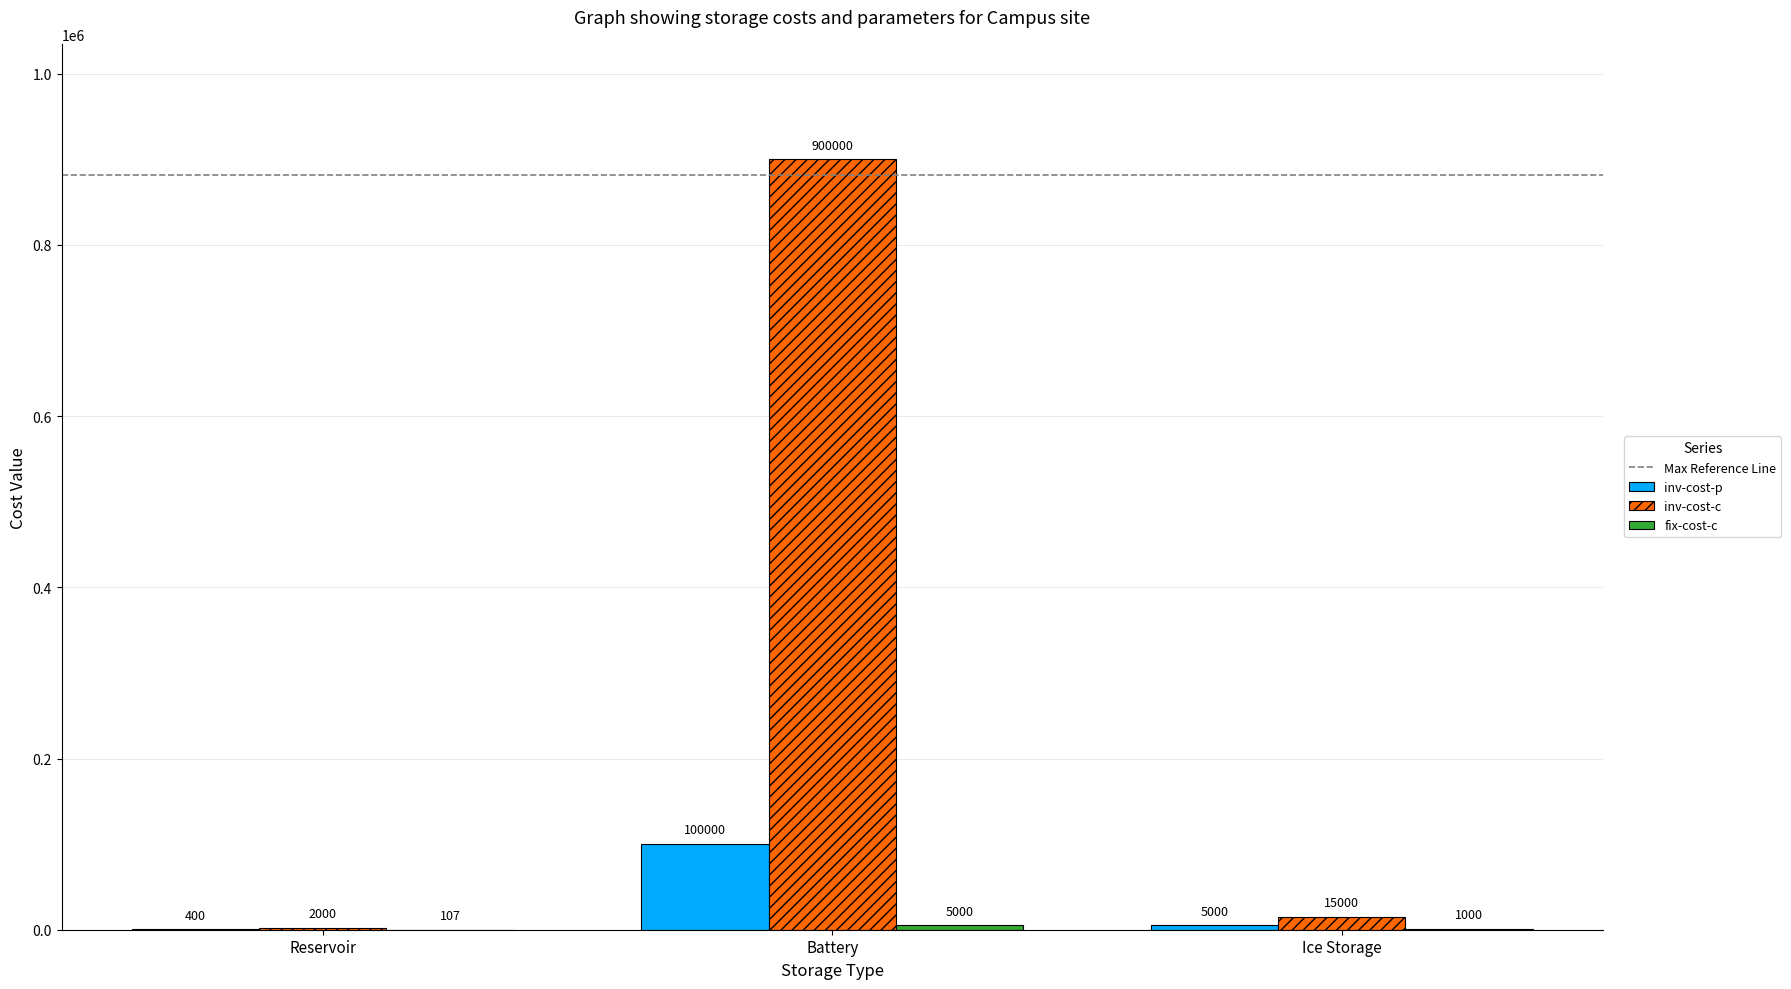

The value of inv-cost-c at Reservoir is 2000. True or false?

True